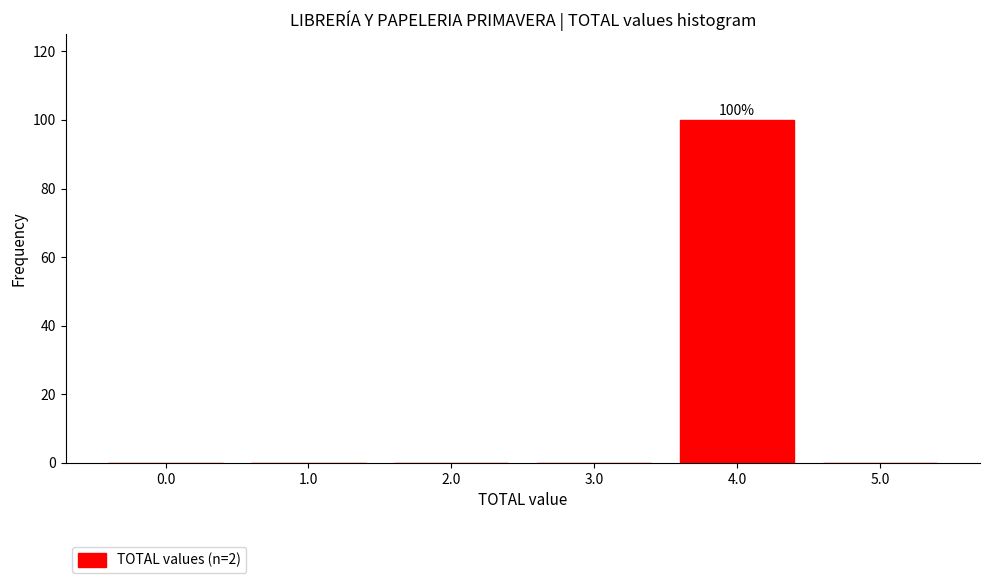

Reading left to right, list all the values displayed in this chart.

0.0=0	1.0=0	2.0=0	3.0=0	4.0=100	5.0=0